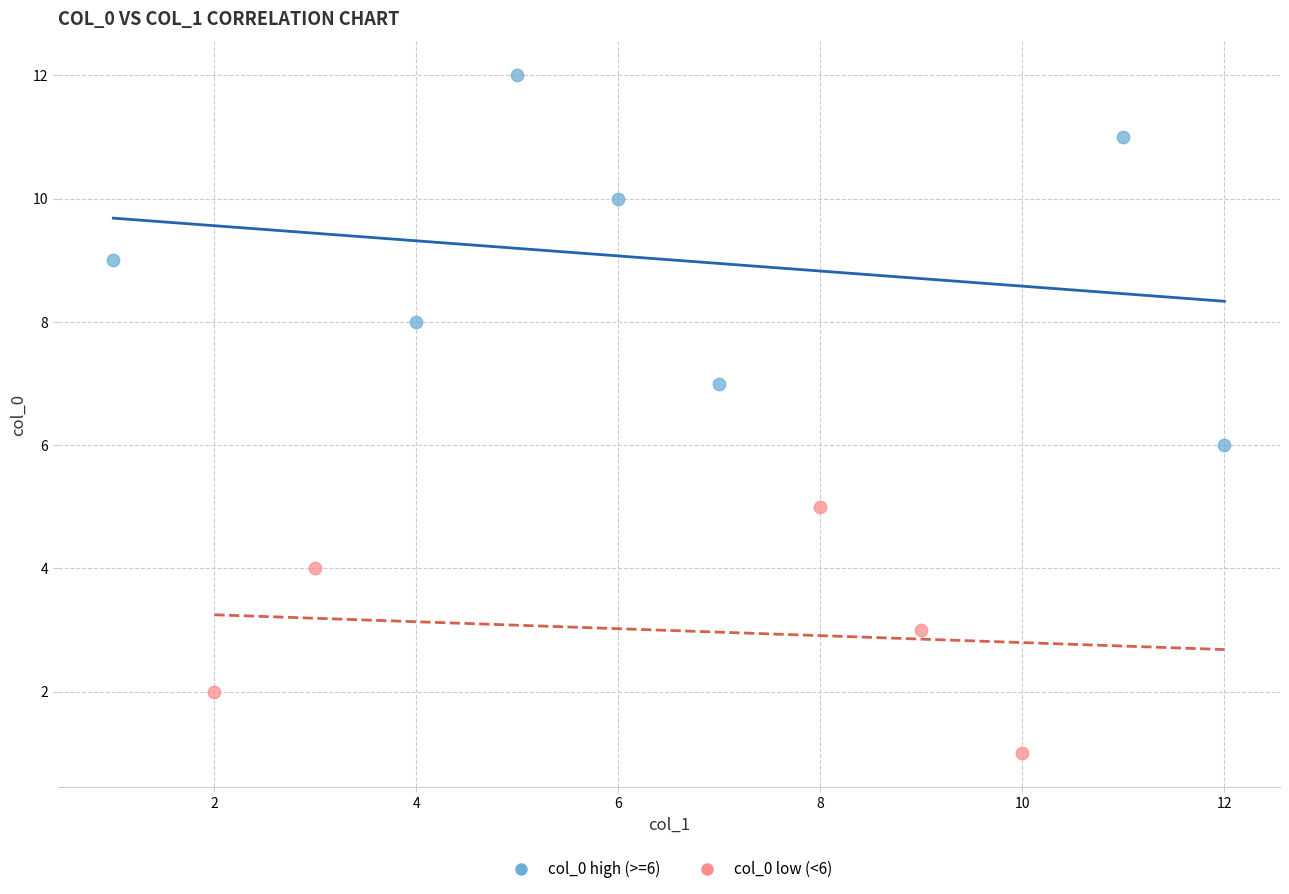

Which series reaches the maximum Y coordinate?

col_0 high (>=6)